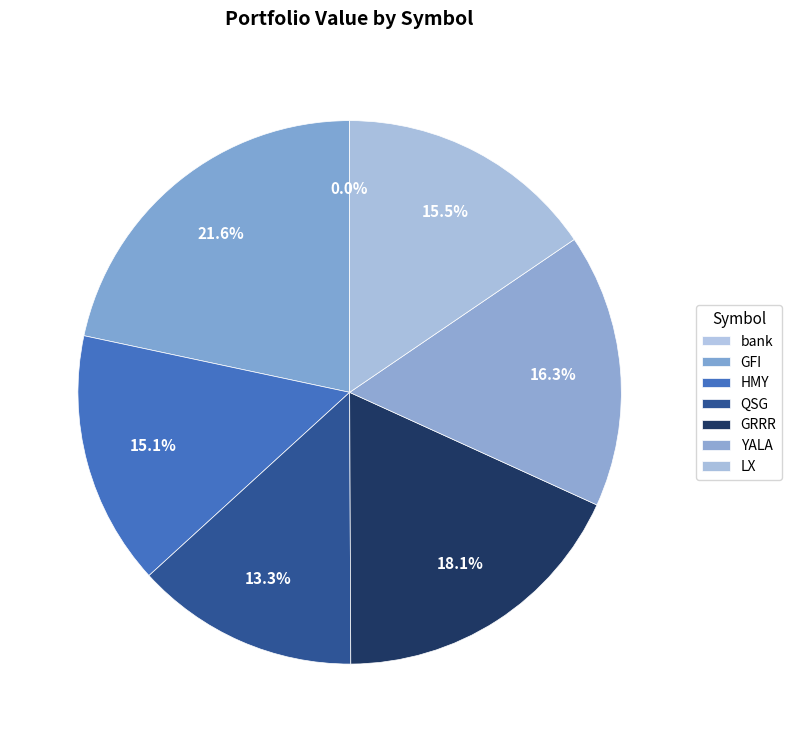

How much of the chart is everything except bank?

100.0%